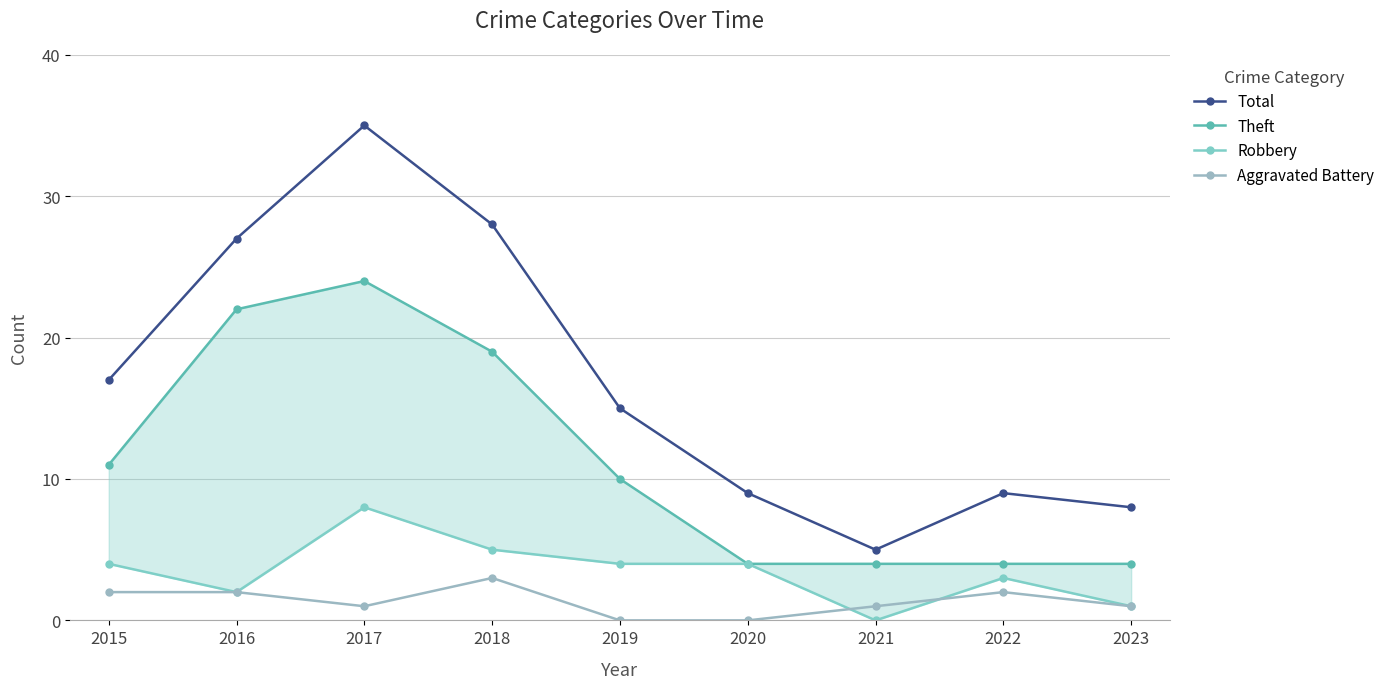

Is the value of Robbery at 2022 greater than the value of Aggravated Battery at 2022?

Yes